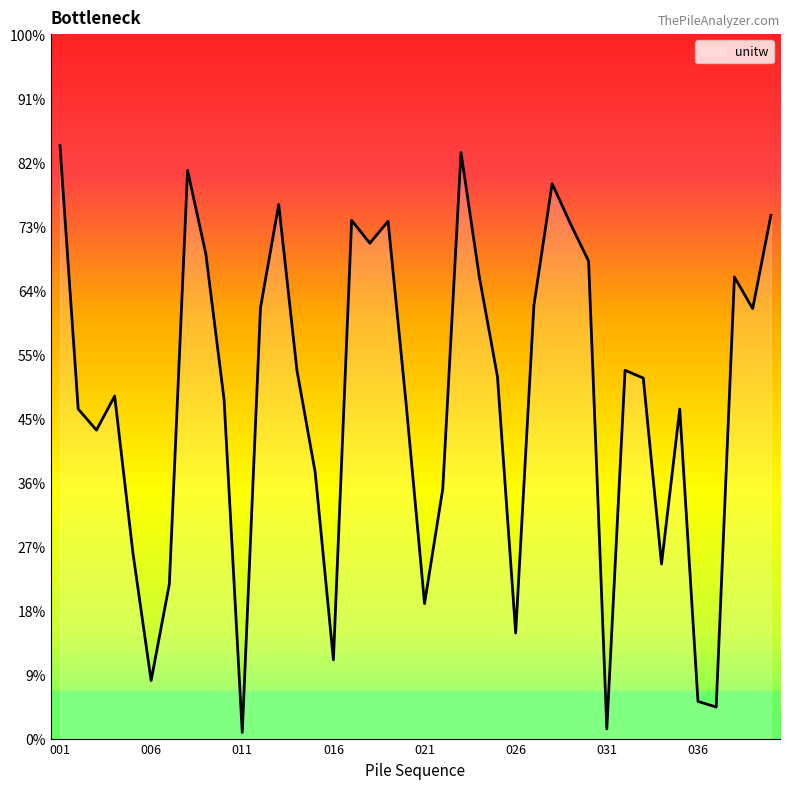

At which category does the chart reach its peak across all series?

001